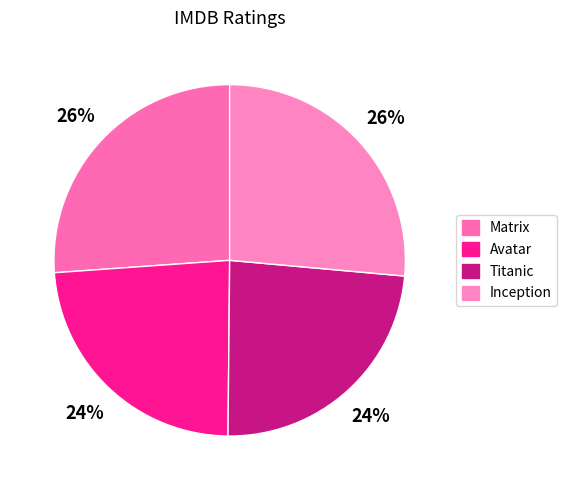

Rank the categories by value from highest to lowest.

Inception, Matrix, Avatar, Titanic